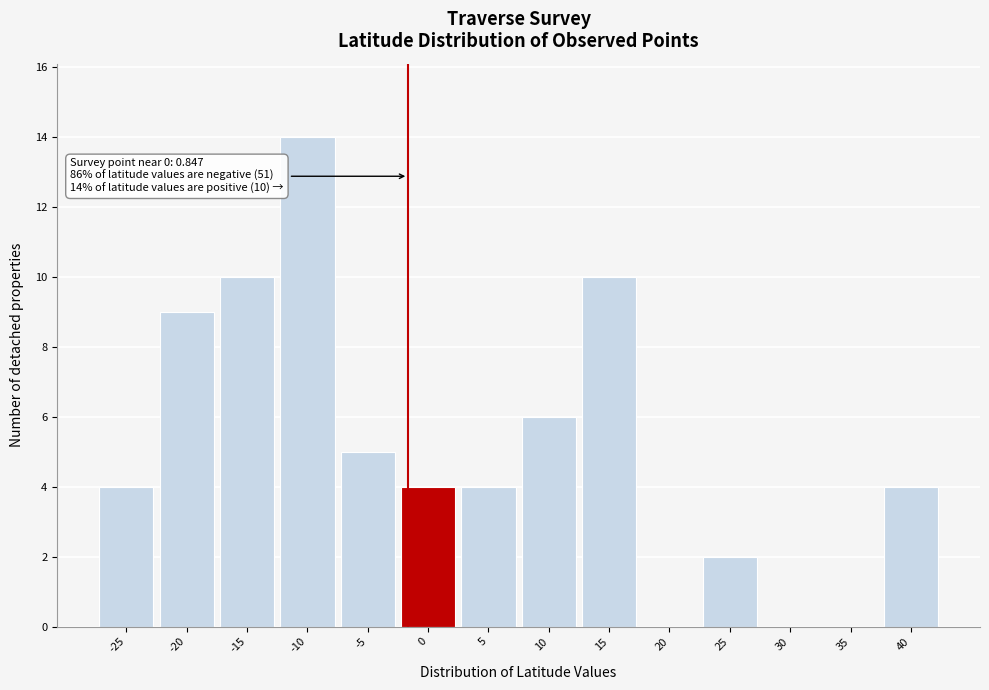

Reading left to right, list all the values displayed in this chart.

-25=4	-20=9	-15=10	-10=14	-5=5	0=4	5=4	10=6	15=10	20=0	25=2	30=0	35=0	40=4